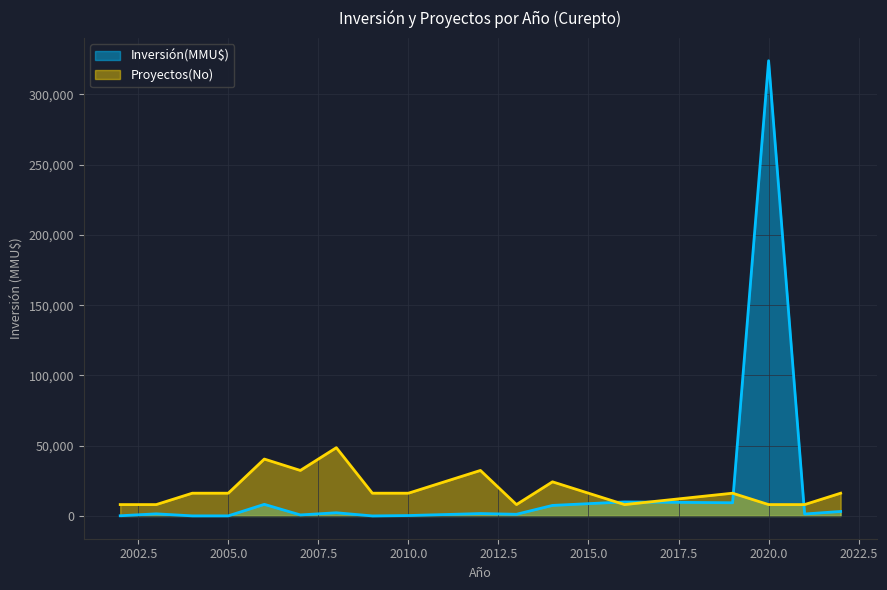

Rank the series by their maximum value, from lowest to highest.

Proyectos(No), Inversión(MMU$)